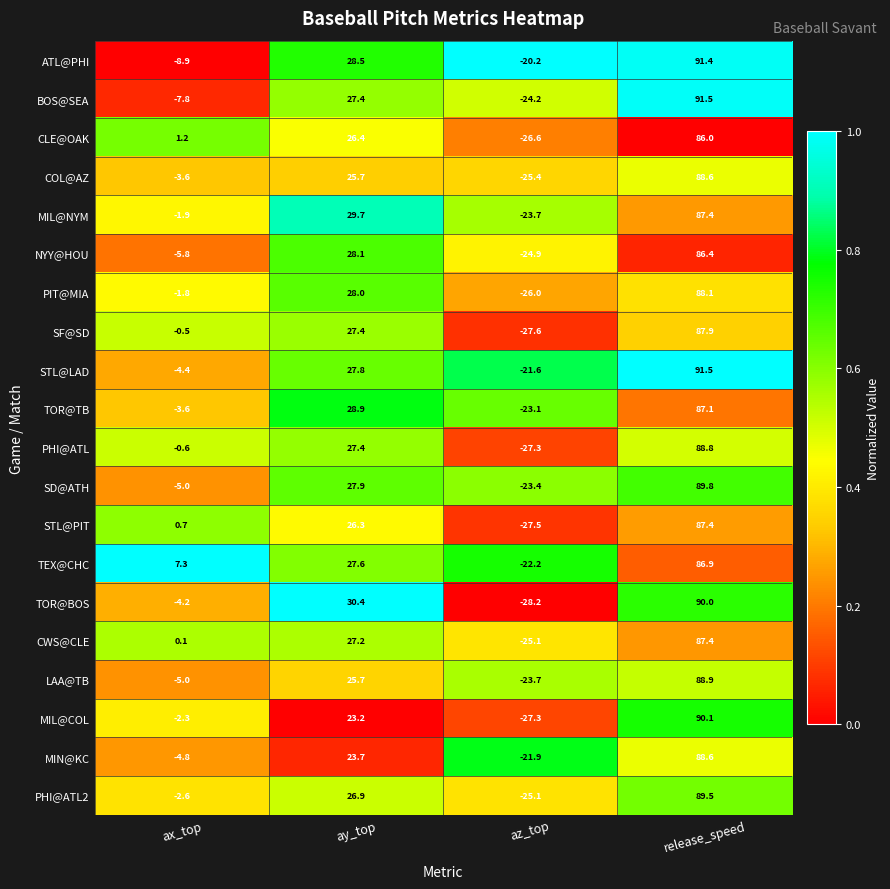

What is the difference between the PIT@MIA values at ay_top and ax_top?

29.8